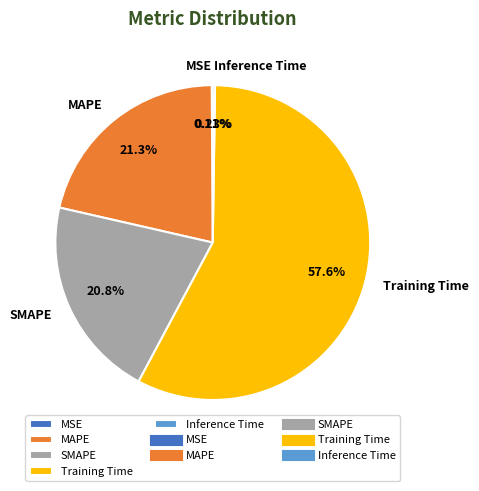

Which slice represents more than half of the pie?

Training Time